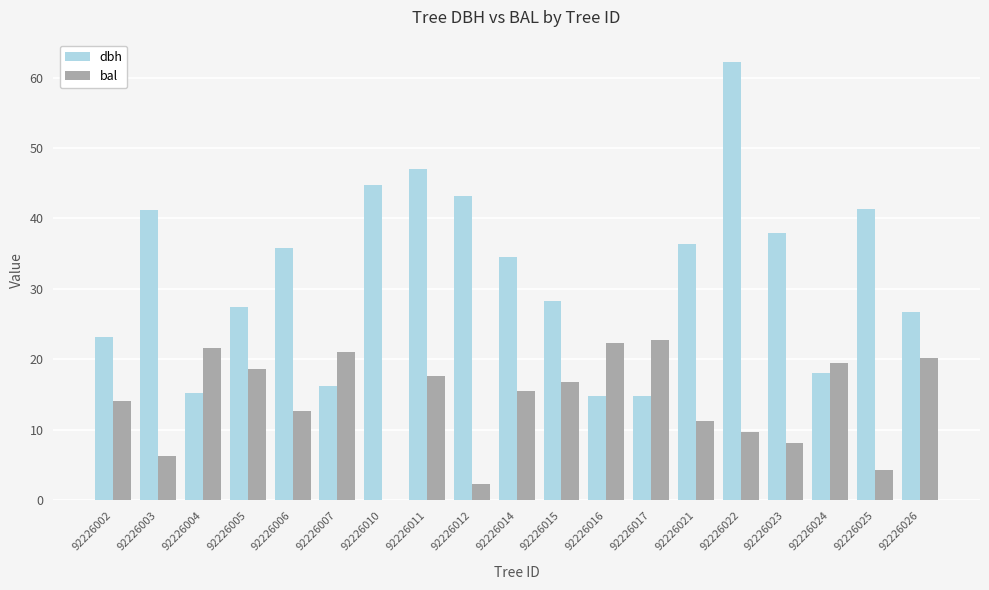

What is the greatest value displayed?

62.3